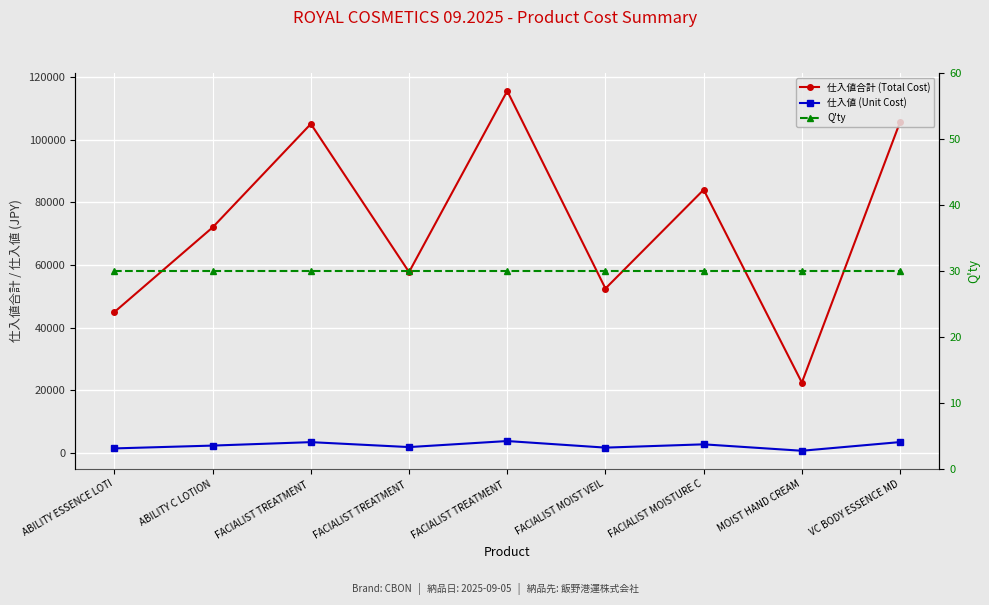

What value does the 仕入値合計 (Total Cost) series have at FACIALIST TREATMENT , to the nearest 50?

57750